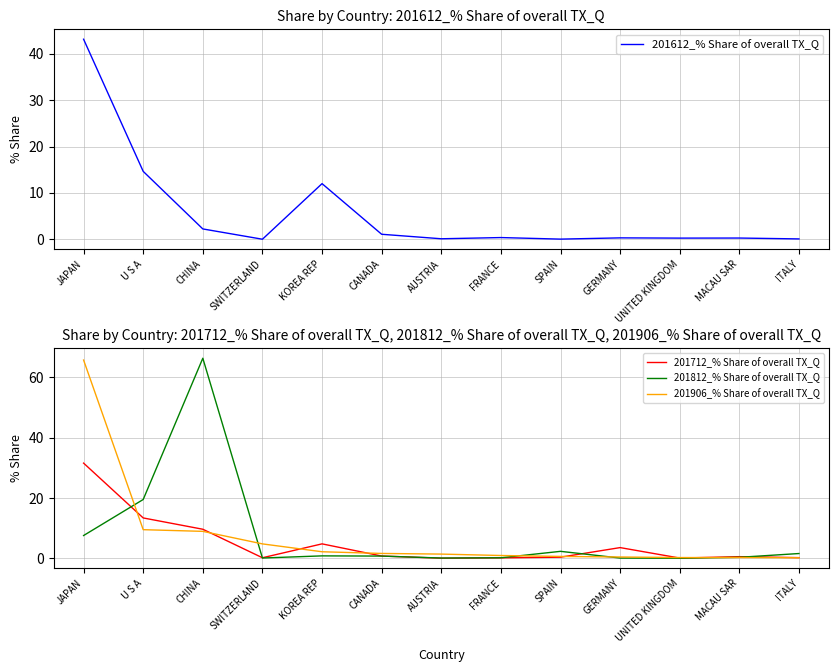

Which category has the highest value in the 201812_% Share of overall TX_Q series?

CHINA